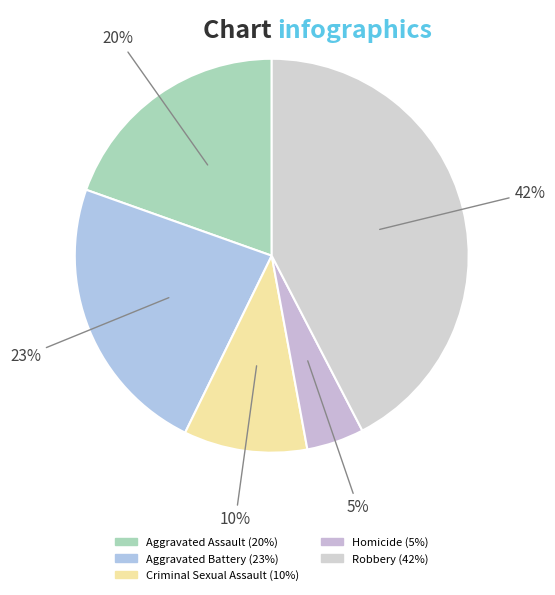

To the nearest percent, what percentage of the pie is Aggravated Assault?

20%